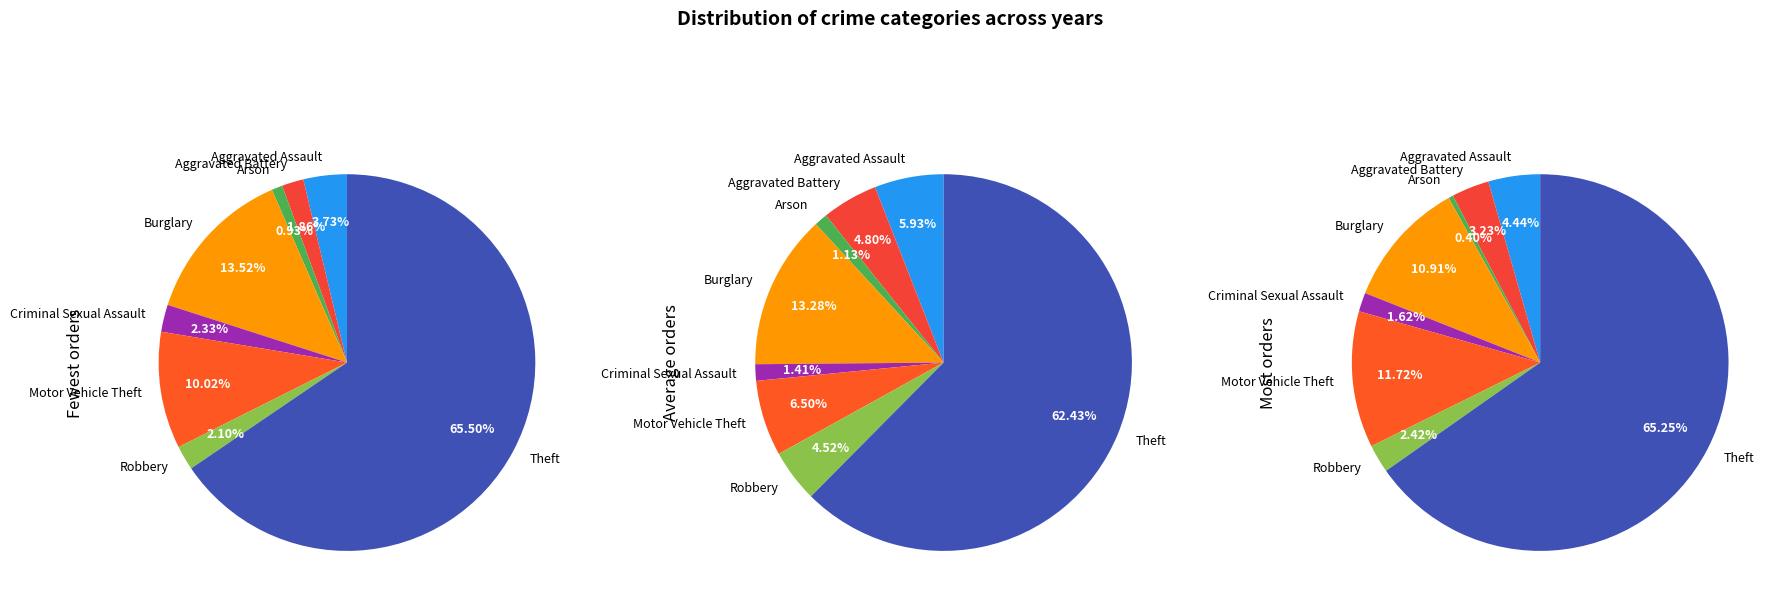

Does any single category account for the majority?

Yes